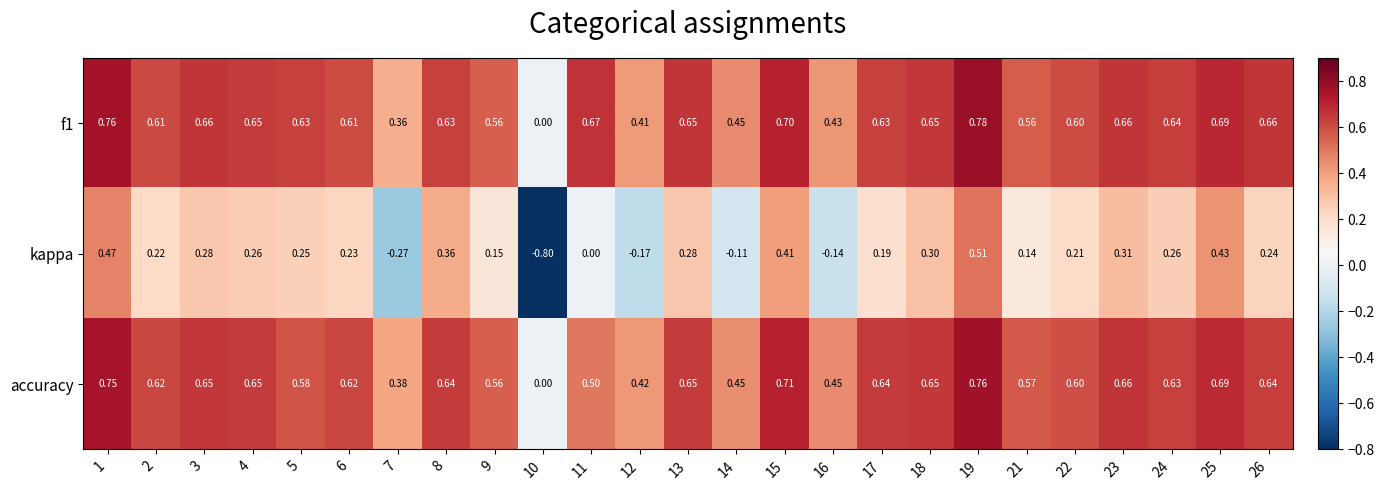

Rank the series by their maximum value, from highest to lowest.

f1, accuracy, kappa